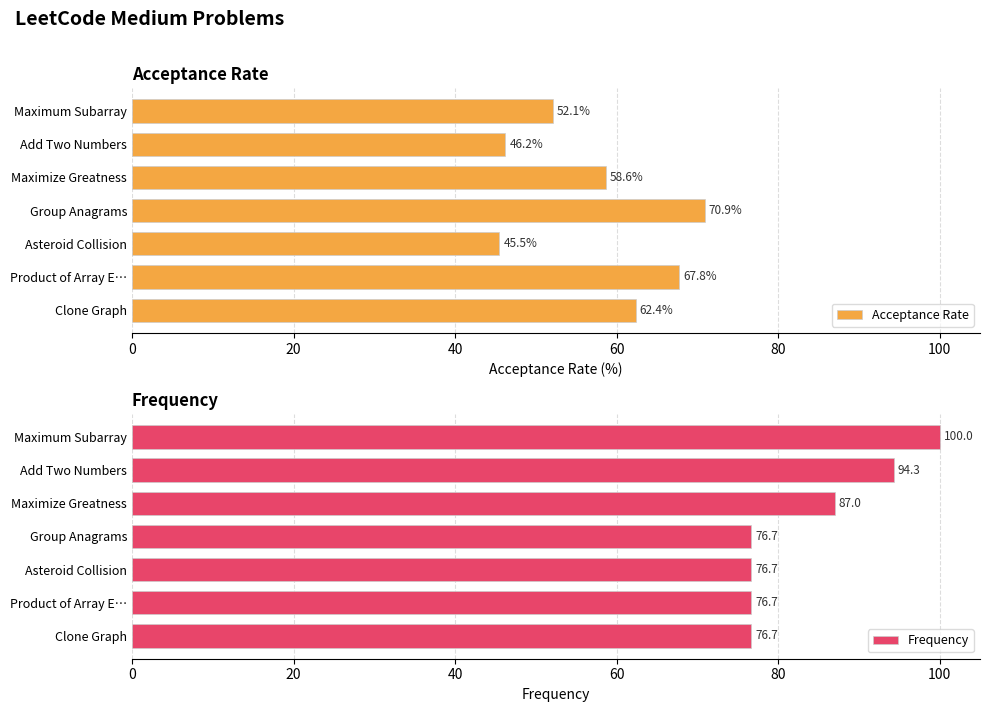

Does the chart contain any negative values?

No